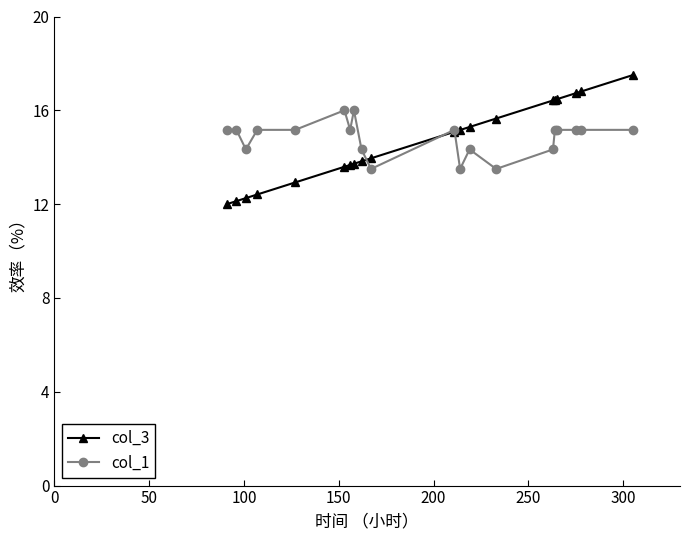

Does the chart have visible grid lines?

No